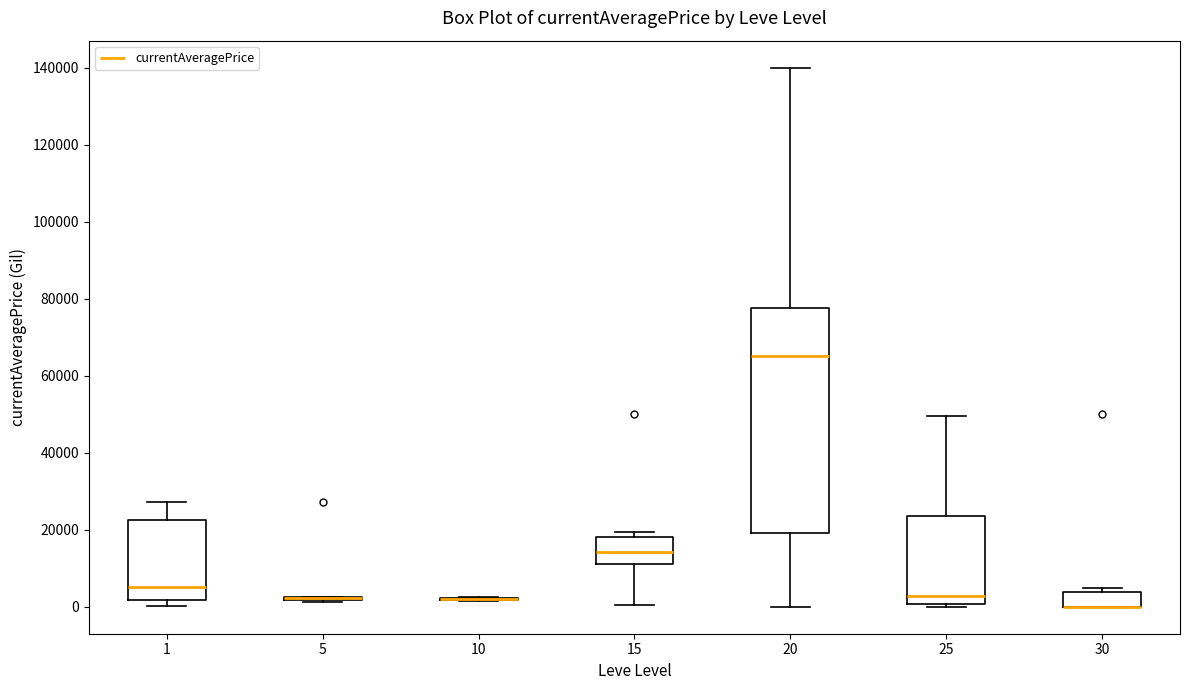

Reading left to right, transcribe this box plot: for each box, give where its median line is, the range the box spans, and where its two whiskers end, as read against the y-axis. The values are not printed on the chart, so give them approximately, as read against the axis.

1: median 6000, box 2000 to 22000, whiskers 0 to 28000
5: box collapsed to a line at 2000, whiskers 2000 to 2000
10: box collapsed to a line at 2000, whiskers 2000 to 2000
15: median 14000, box 12000 to 18000, whiskers 0 to 20000
20: median 66000, box 20000 to 78000, whiskers 0 to 140000
25: median 2000, box 0 to 24000, whiskers 0 (just below the box's lower edge) to 50000
30: median 0 (drawn on the box's lower edge), box 0 to 4000, whiskers 0 to 6000